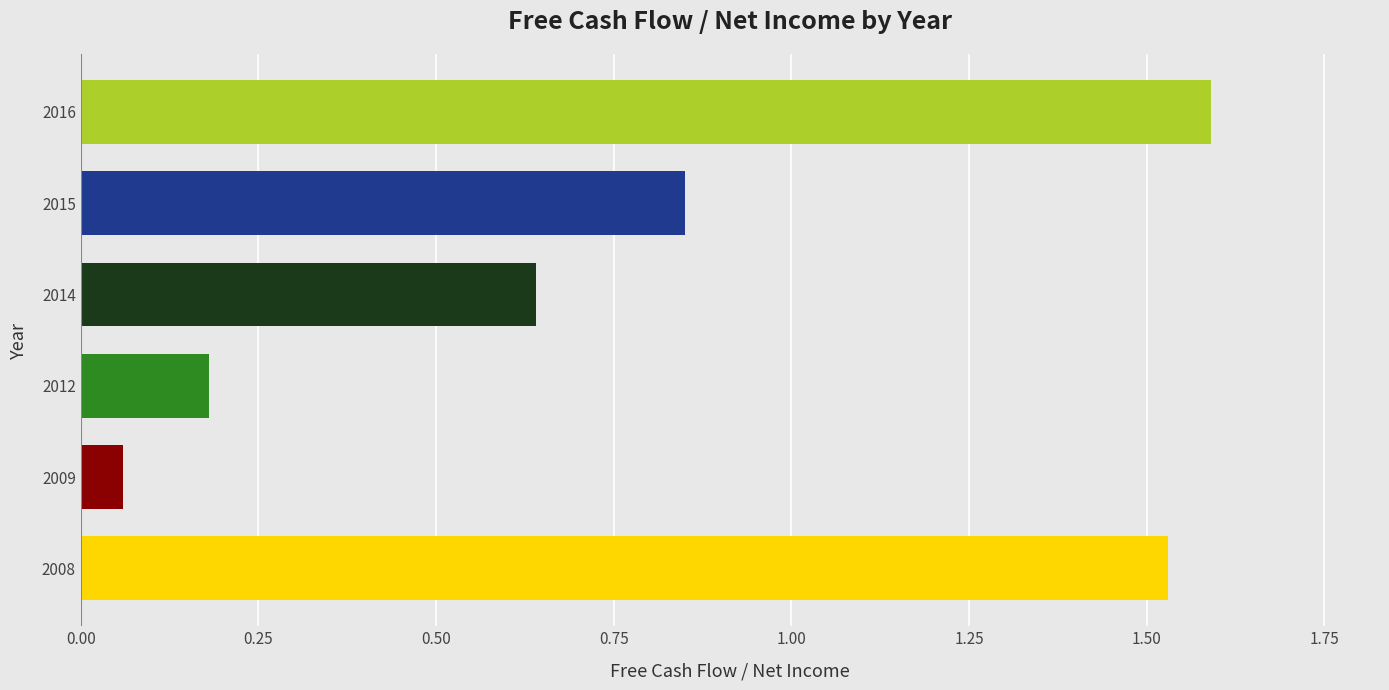

The chart shows a value of 2.4 at 2008. True or false?

False